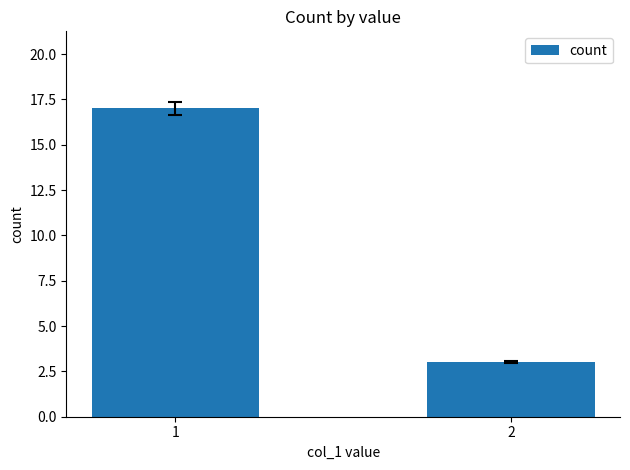

Are the bars horizontal?

No